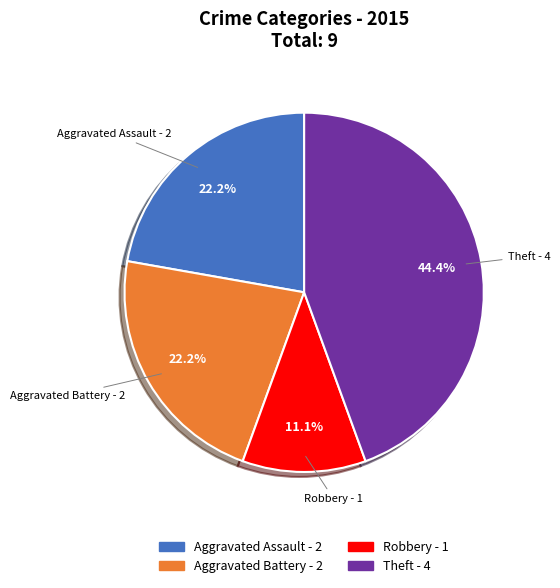

Does any single category account for the majority?

No